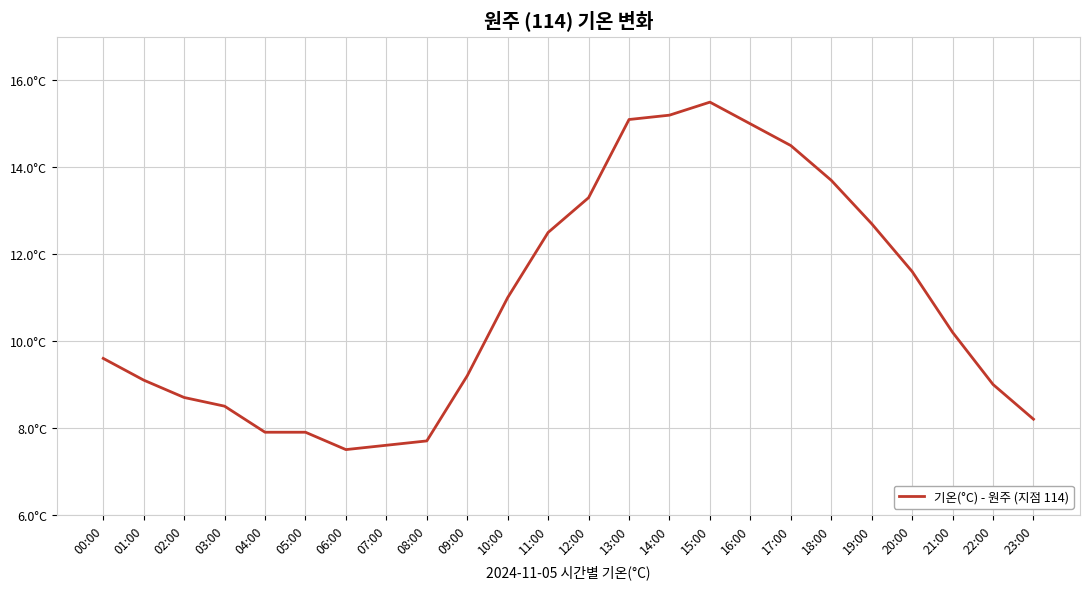

Does the chart display data point markers on the line(s)?

No